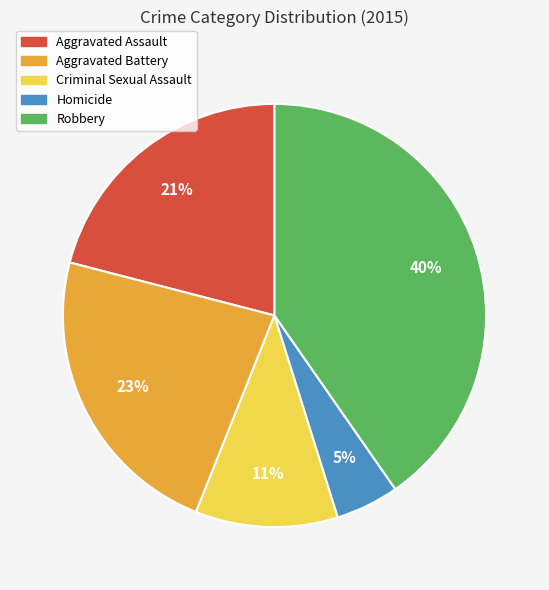

Does any single category account for the majority?

No